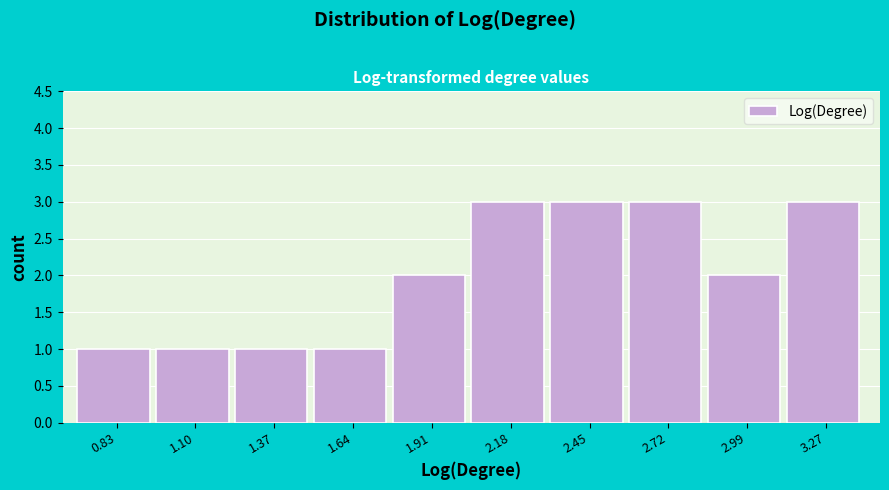

Reading left to right, transcribe this chart: for each bar, give the range it covers on the x-axis and its height. Neither the bar edges nor the heights are printed on the chart, so give them approximately, as read against the axes.

0.70 to 0.95: 1
0.95 to 1.25: 1
1.25 to 1.50: 1
1.50 to 1.80: 1
1.80 to 2.05: 2
2.05 to 2.30: 3
2.30 to 2.60: 3
2.60 to 2.85: 3
2.85 to 3.15: 2
3.15 to 3.40: 3